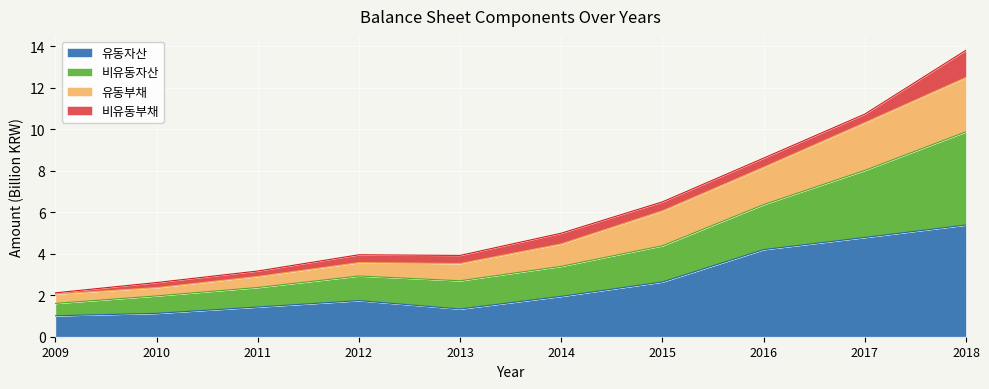

At which category is the sum across all series the highest?

2018